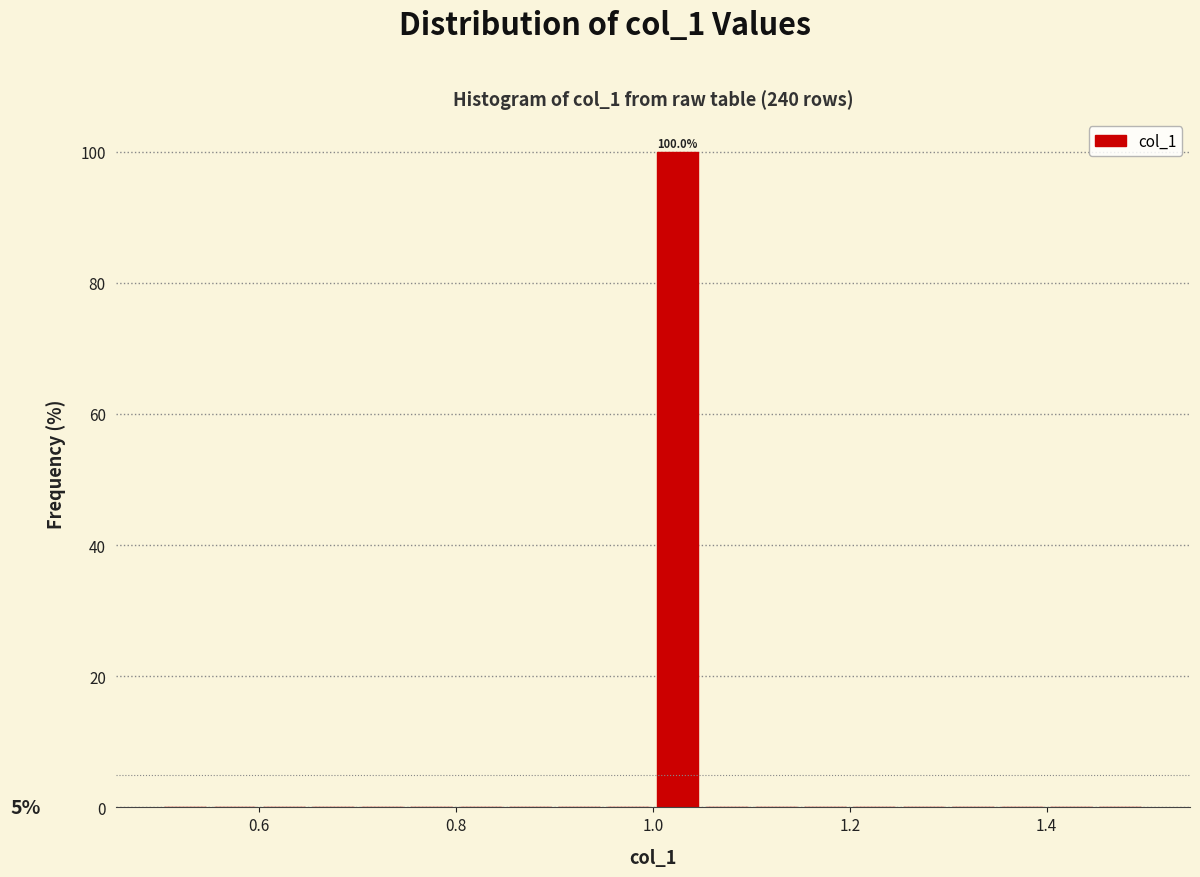

Read against the x-axis, roughly where is the centre of the tallest bar?

1.02